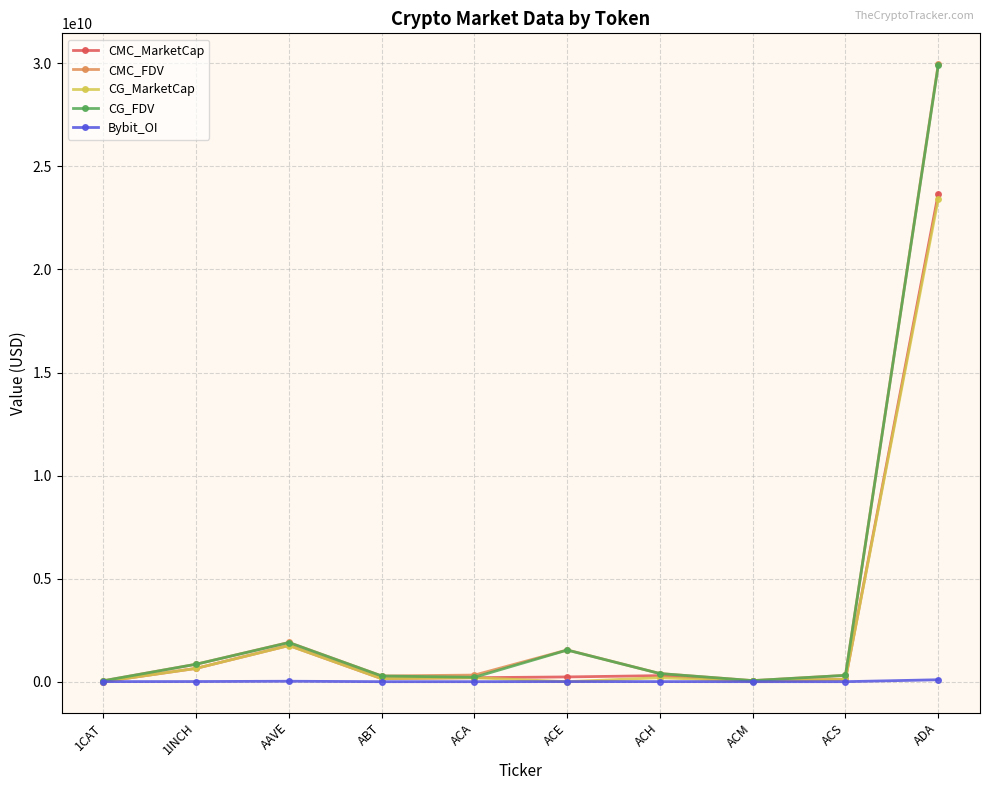

At how many categories does at least one series exceed 16908375935?

1